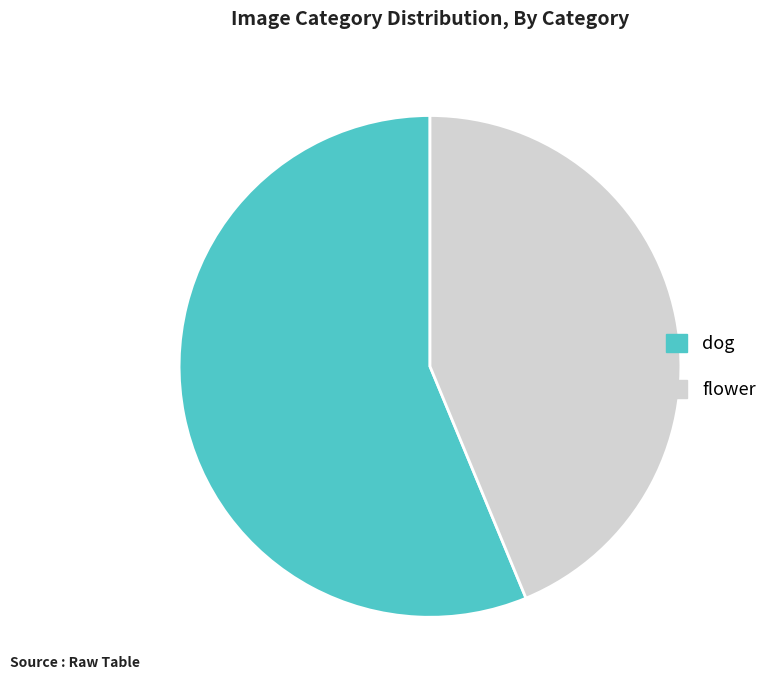

Is the sum of flower and dog greater than half?

Yes